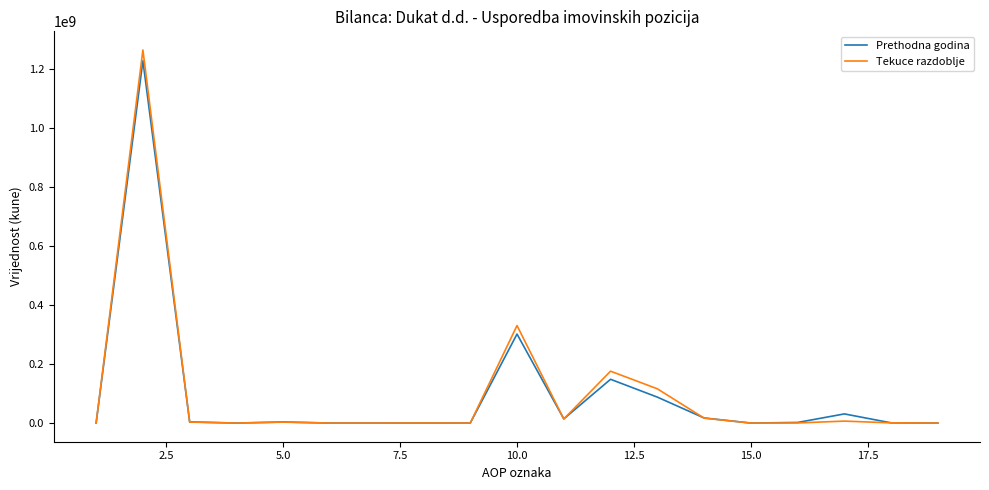

What is the maximum value for Tekuce razdoblje?

1265779809